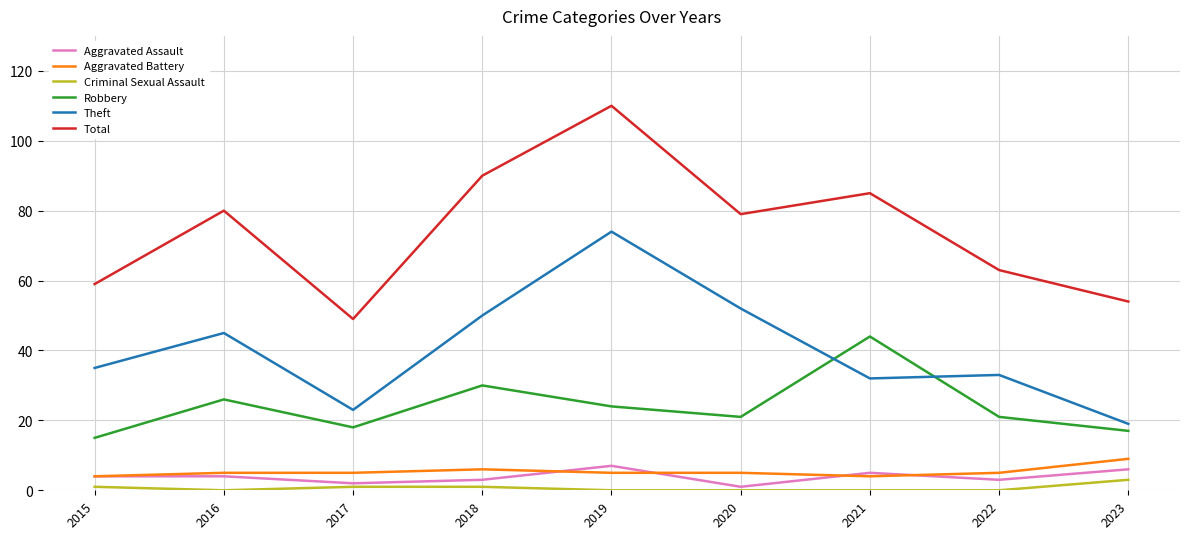

Does the chart display data point markers on the line(s)?

No